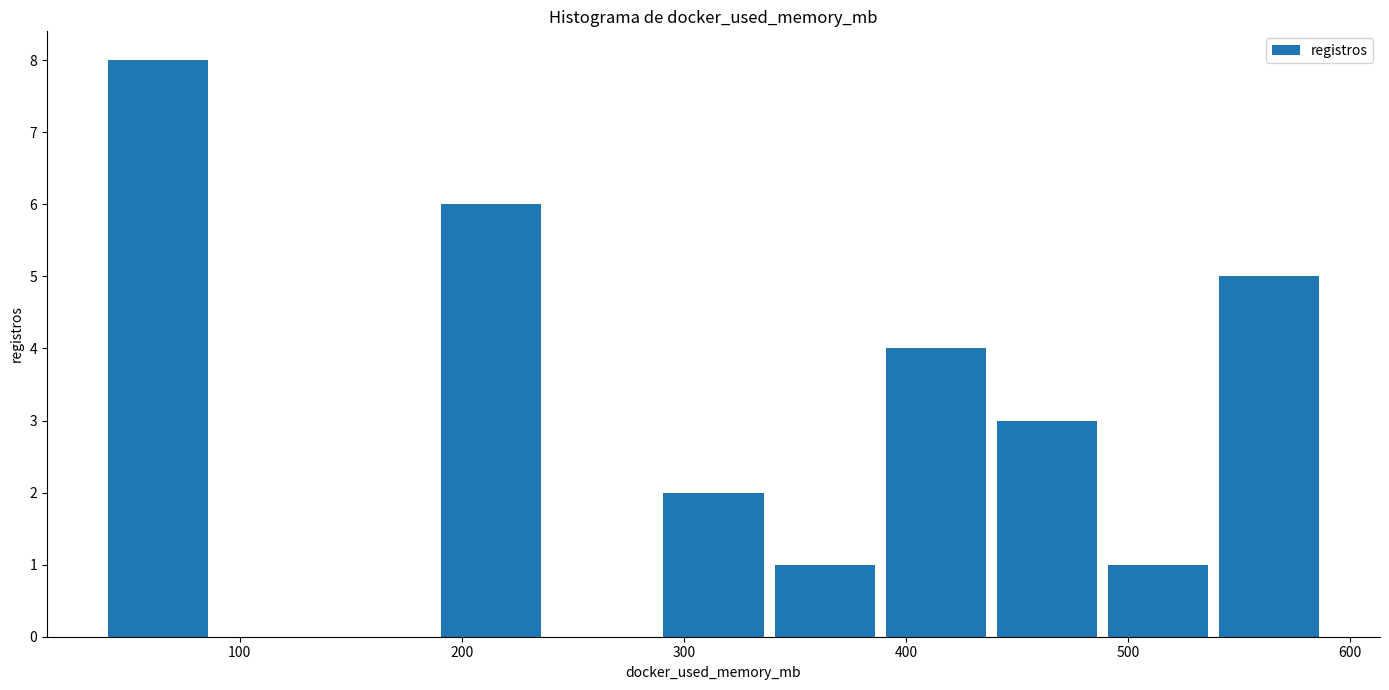

Reading left to right, list every bar in this chart as the range it spans on the x-axis followed by its height. Neither the bar edges nor the heights are printed on the chart, so give them approximately, as read against the axes.

40 to 90: 8
90 to 140: 0
140 to 190: 0
190 to 240: 6
240 to 290: 0
290 to 340: 2
340 to 390: 1
390 to 440: 4
440 to 490: 3
490 to 540: 1
540 to 590: 5